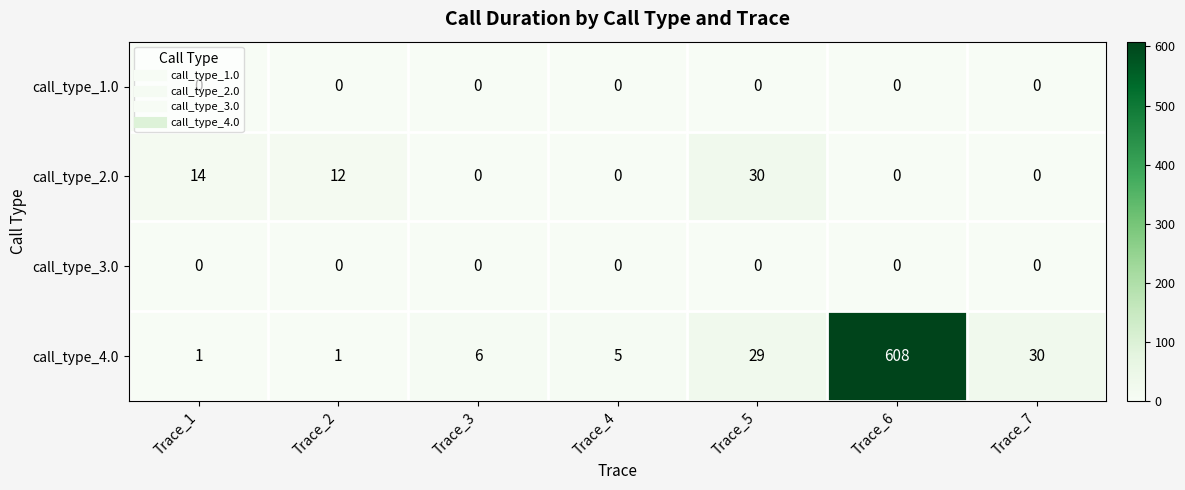

How many series are shown in this chart?

4